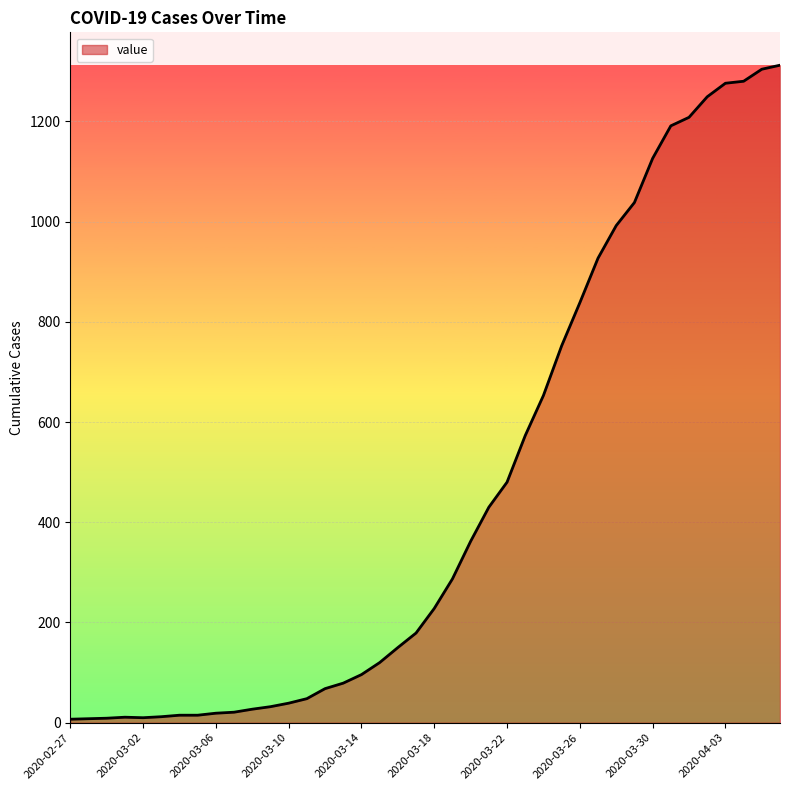

What is the greatest value displayed?

1312